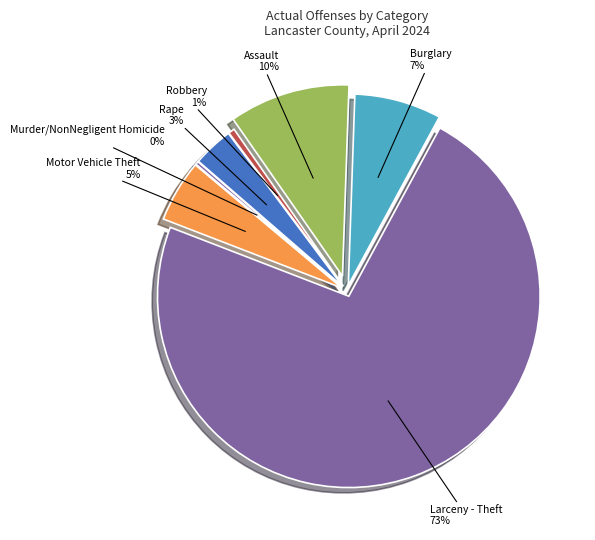

The Rape slice represents 3% of the pie. True or false?

True